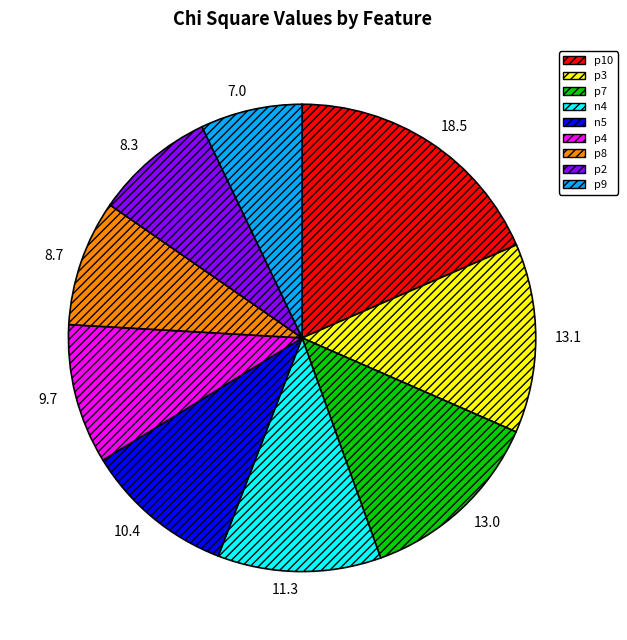

Does any single category account for the majority?

No